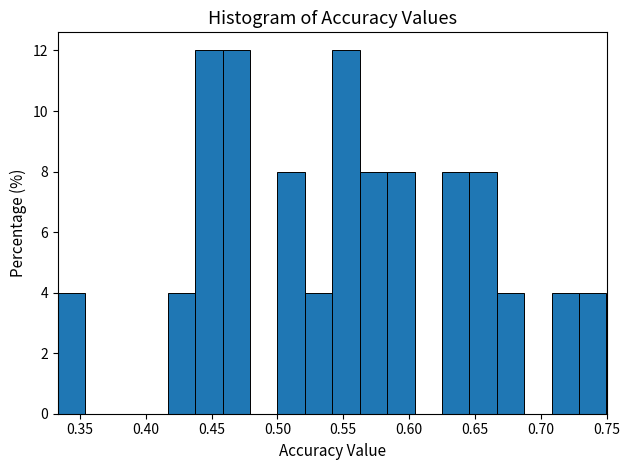

Reading left to right, list every bar in this chart as the range it spans on the x-axis followed by its height. Neither the bar edges nor the heights are printed on the chart, so give them approximately, as read against the axes.

0.335 to 0.355: 4
0.355 to 0.375: 0
0.375 to 0.395: 0
0.395 to 0.415: 0
0.415 to 0.440: 4
0.440 to 0.460: 12
0.460 to 0.480: 12
0.480 to 0.500: 0
0.500 to 0.520: 8
0.520 to 0.540: 4
0.540 to 0.565: 12
0.565 to 0.585: 8
0.585 to 0.605: 8
0.605 to 0.625: 0
0.625 to 0.645: 8
0.645 to 0.665: 8
0.665 to 0.690: 4
0.690 to 0.710: 0
0.710 to 0.730: 4
0.730 to 0.750: 4